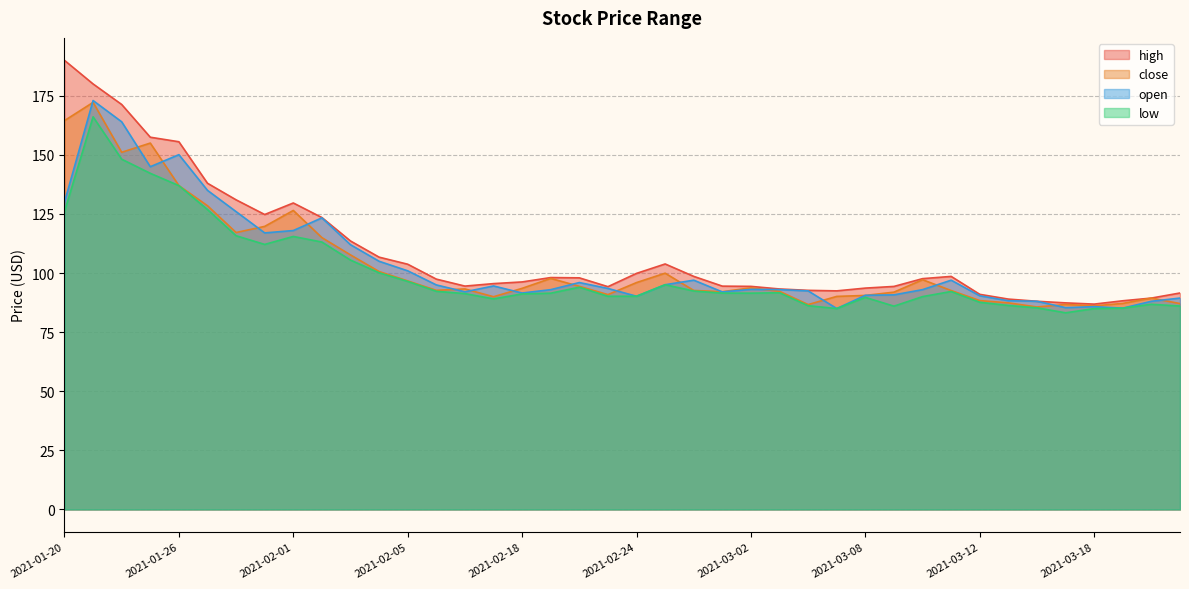

True or false: low and high cross at least once.

False